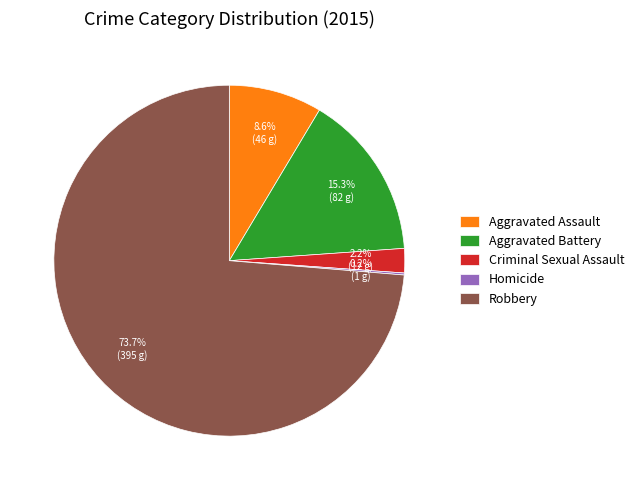

What is the largest slice in the pie chart?

Robbery